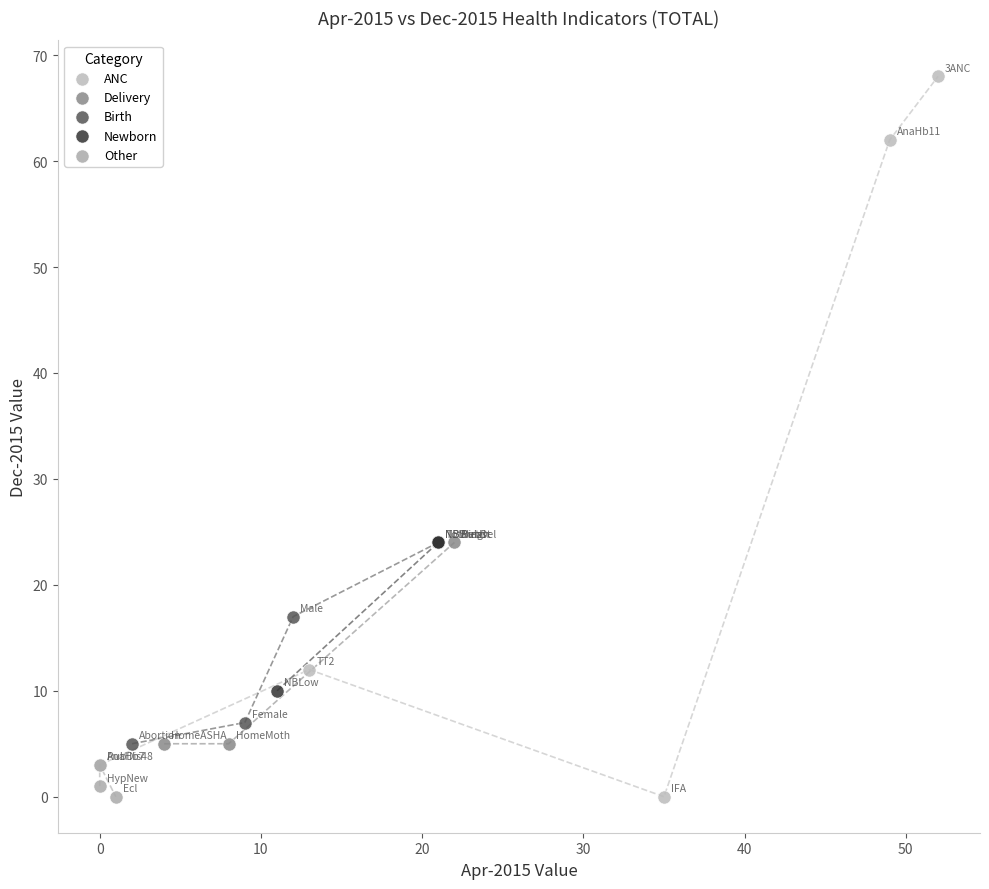

Which series reaches the maximum Y coordinate?

ANC